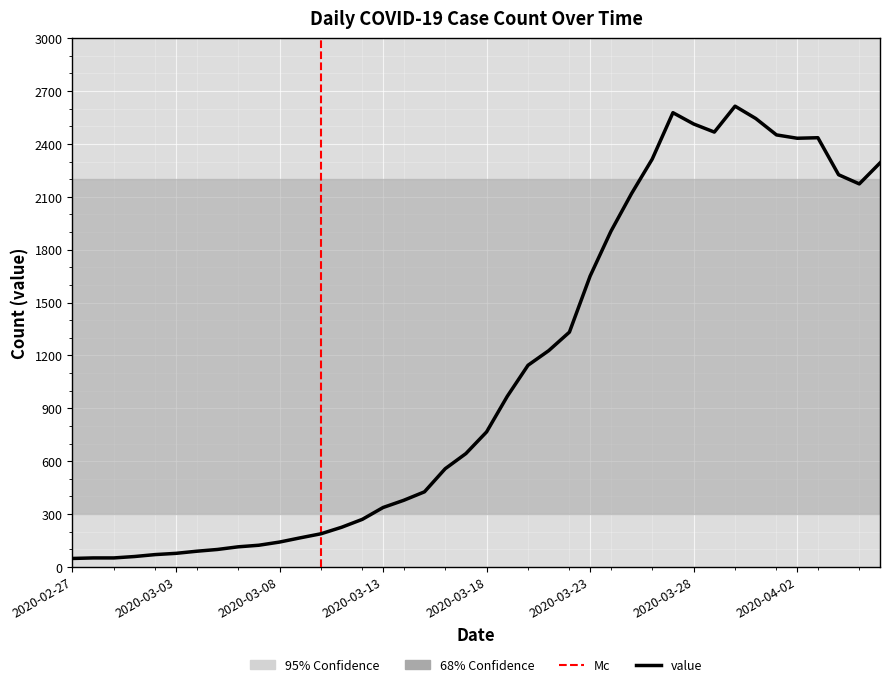

Does the chart display data point markers on the line(s)?

No